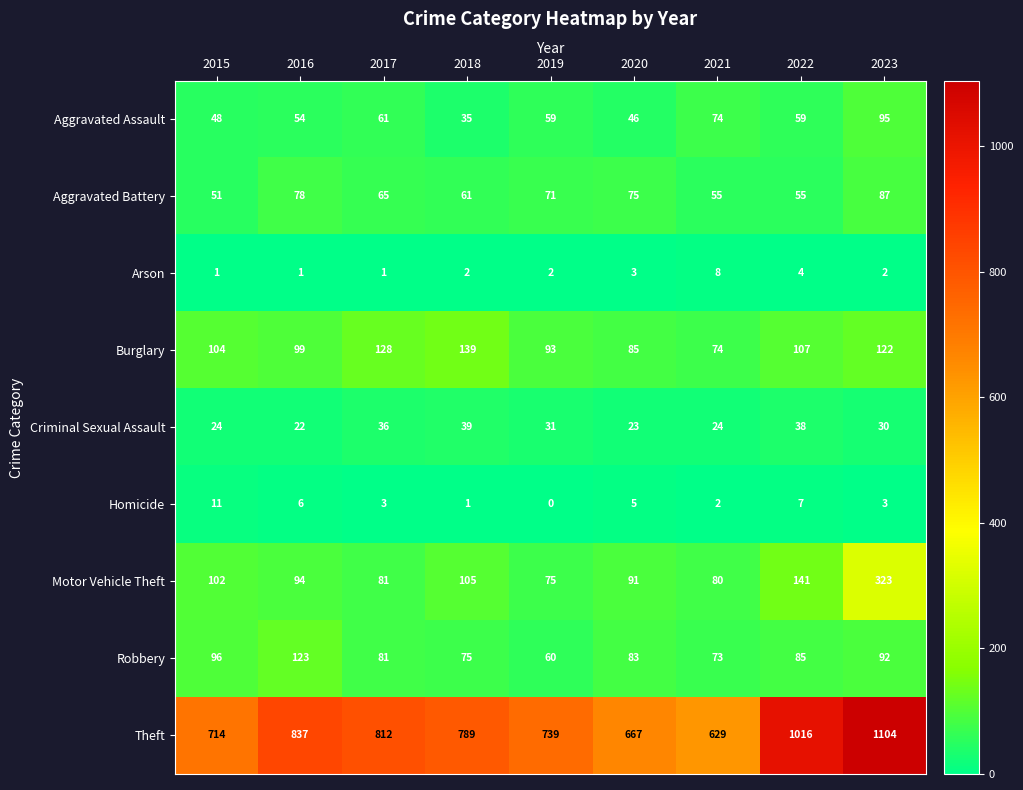

At which label is Burglary closest to 106?

2022